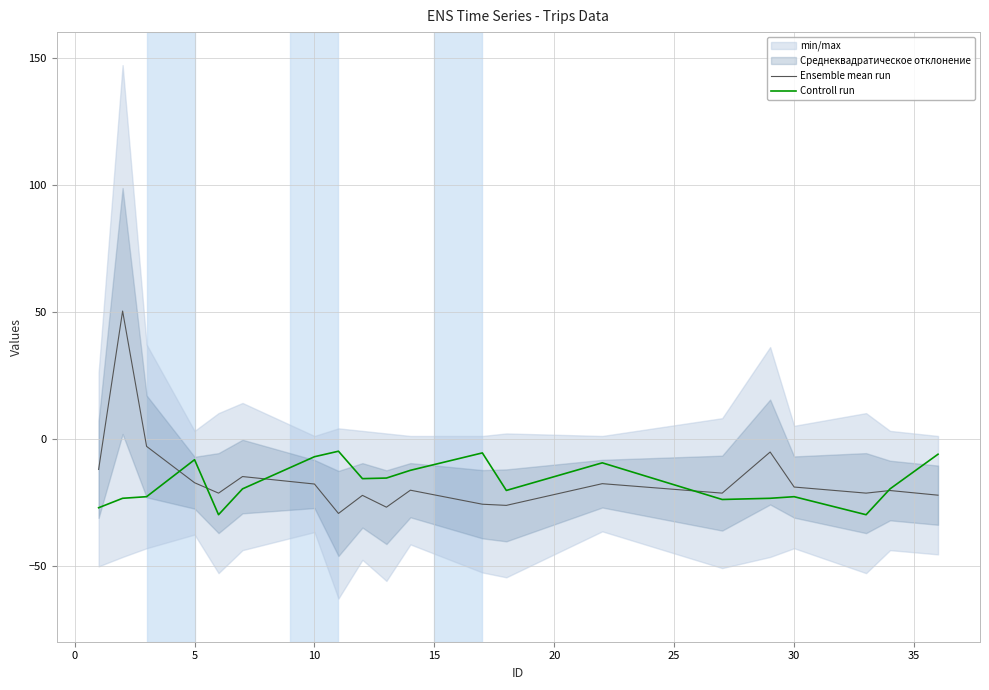

True or false: Controll run and Ensemble mean run cross at least once.

True